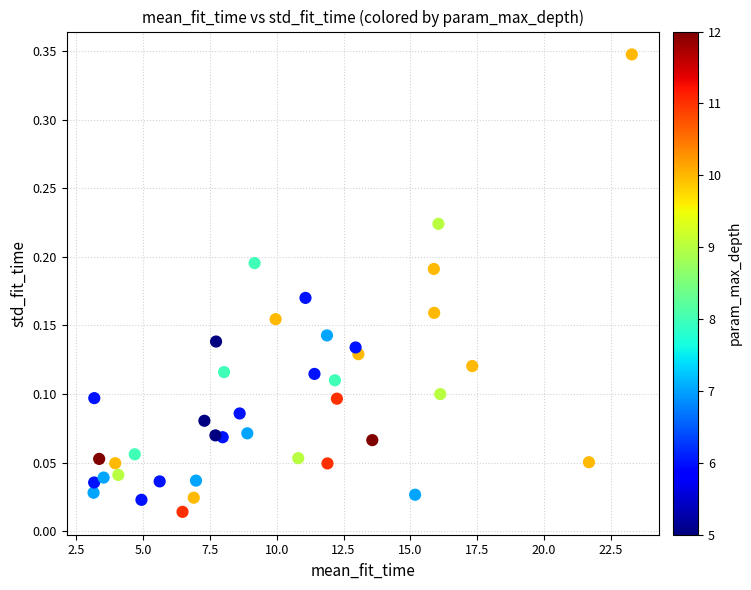

What is the range of X values (max minus min)?

20.1